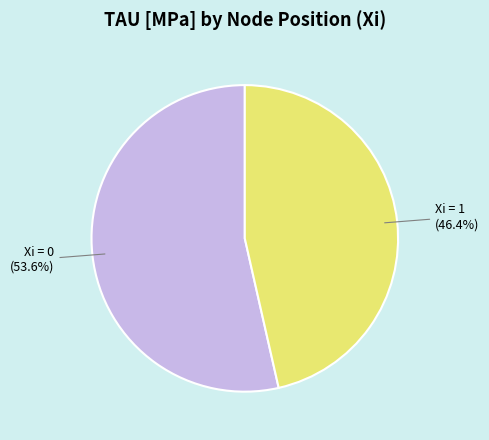

Is there a majority slice in this chart?

Yes